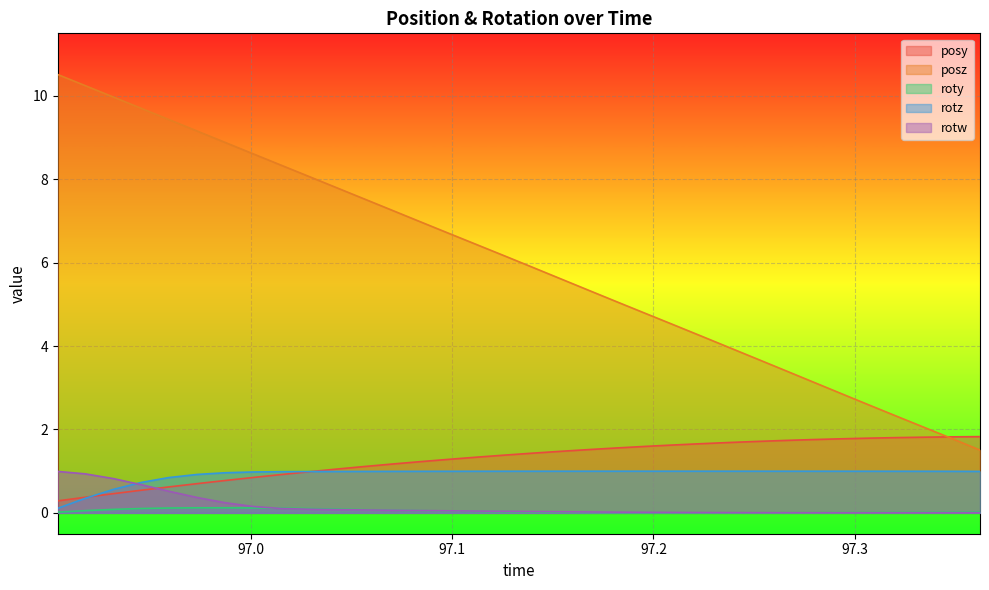

What are all the series names shown in the legend?

posy, posz, roty, rotz, rotw